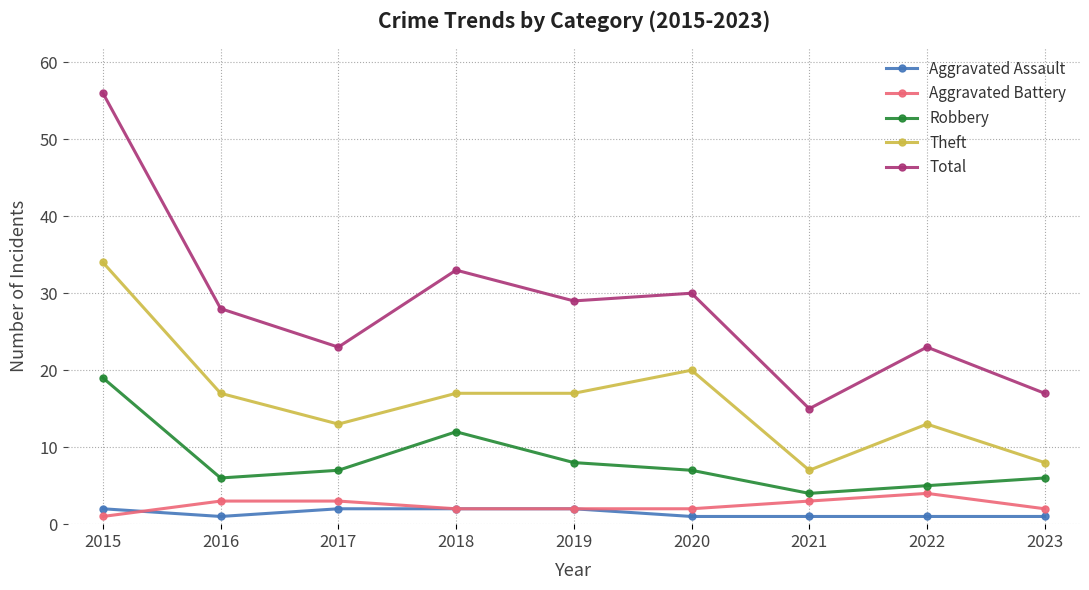

How many lines are shown in the chart?

5